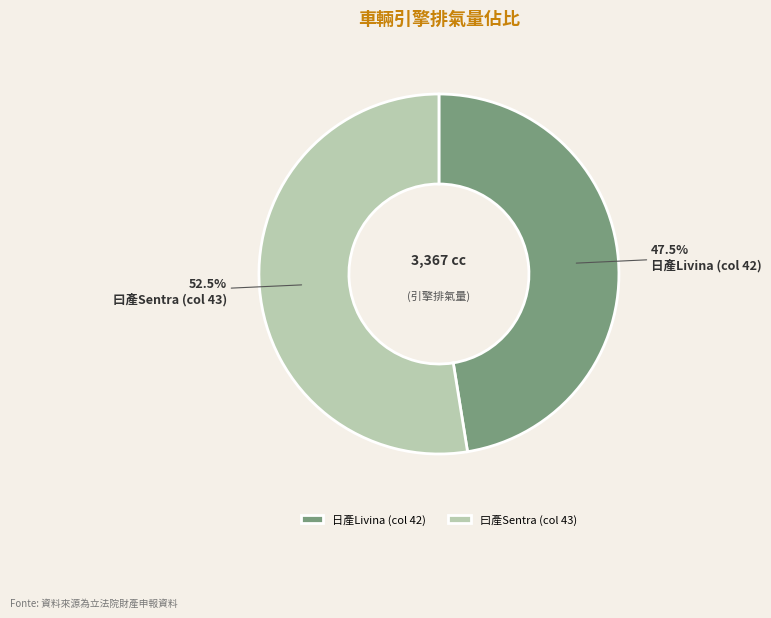

Rank the categories by value from lowest to highest.

日產Livina (col 42), 曰產Sentra (col 43)